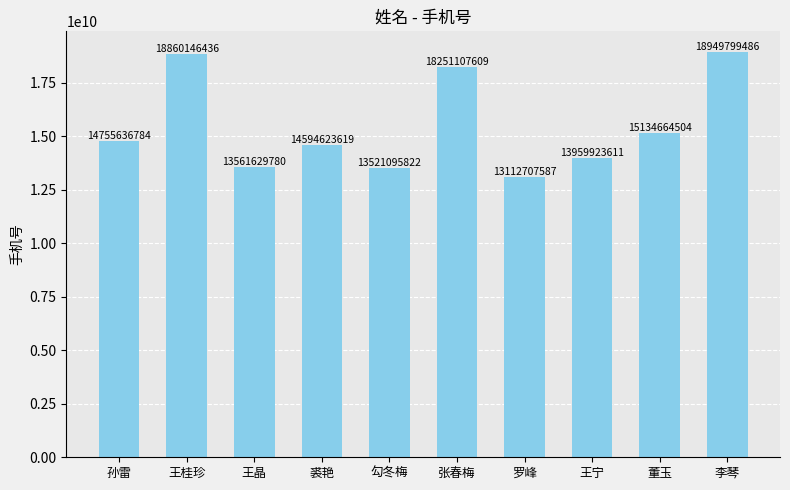

Which category has the lowest value across all series?

罗峰